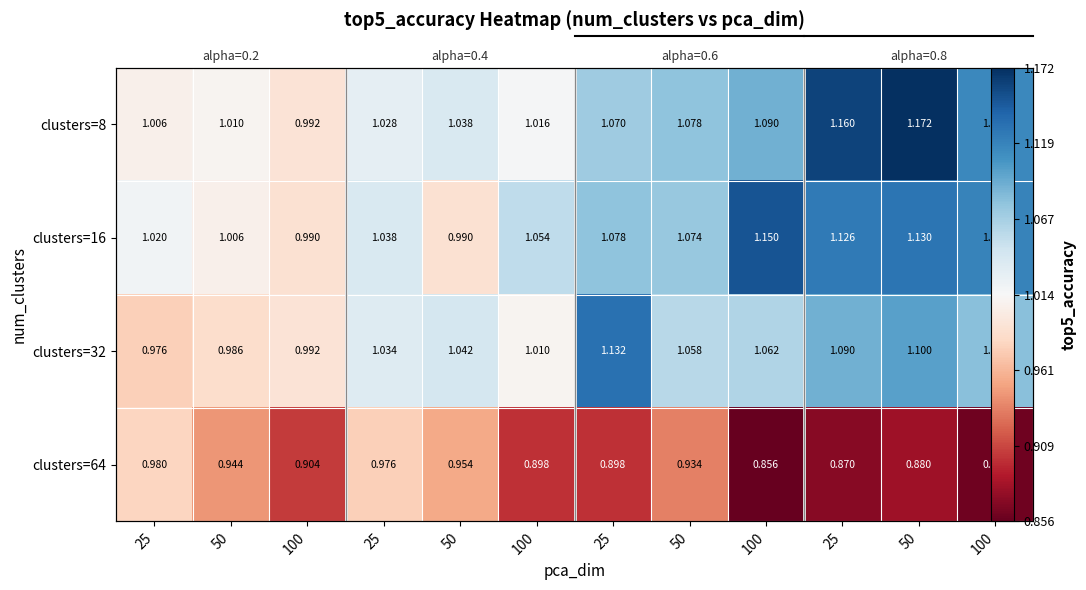

What is the average value of the clusters=16 series?

1.1